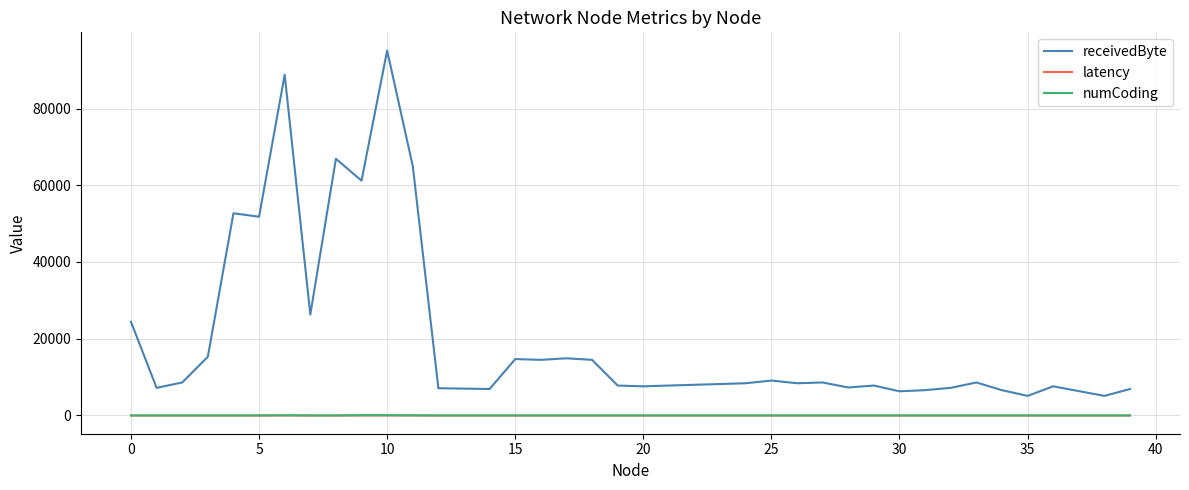

Which series has the largest range (max minus min)?

receivedByte